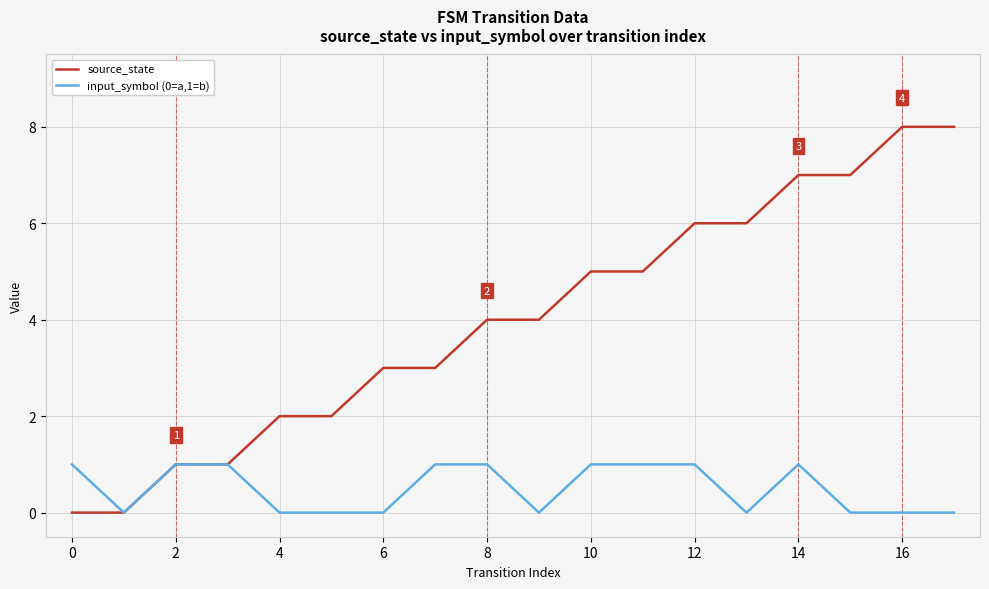

What is the greatest value displayed?

8